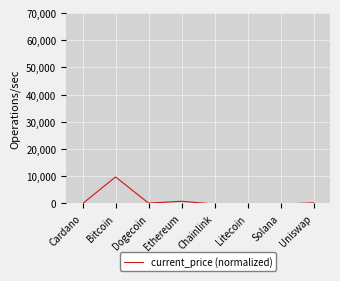

True or false: there are more than 0 points higher than both neighbors.

True